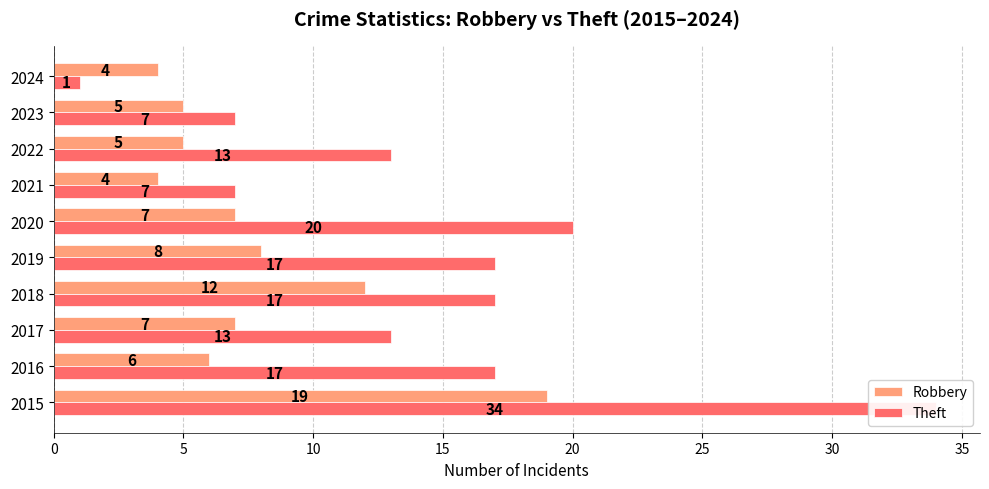

Count the number of categories in the chart.

10